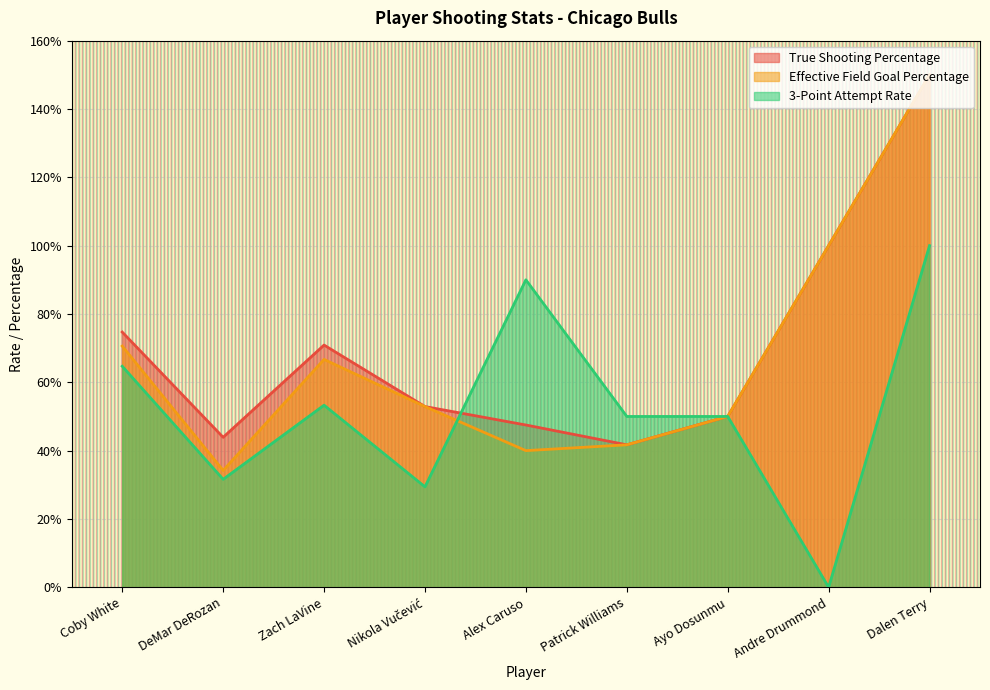

How many Effective Field Goal Percentage values are between 0 and 1?

8